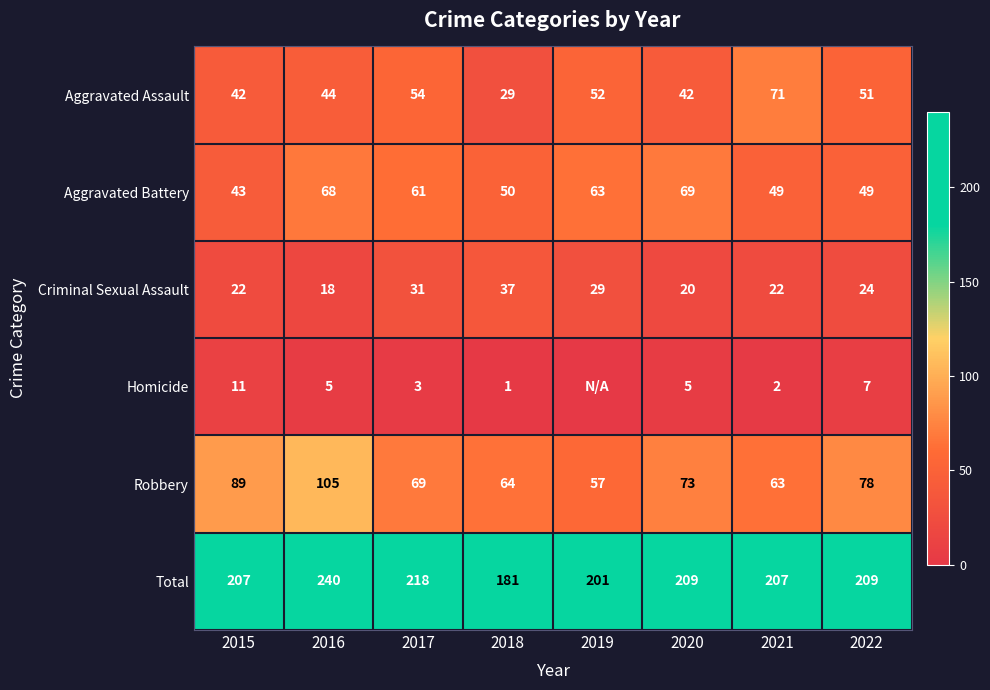

Between 2016 and 2017, which series saw the biggest shift?

Robbery